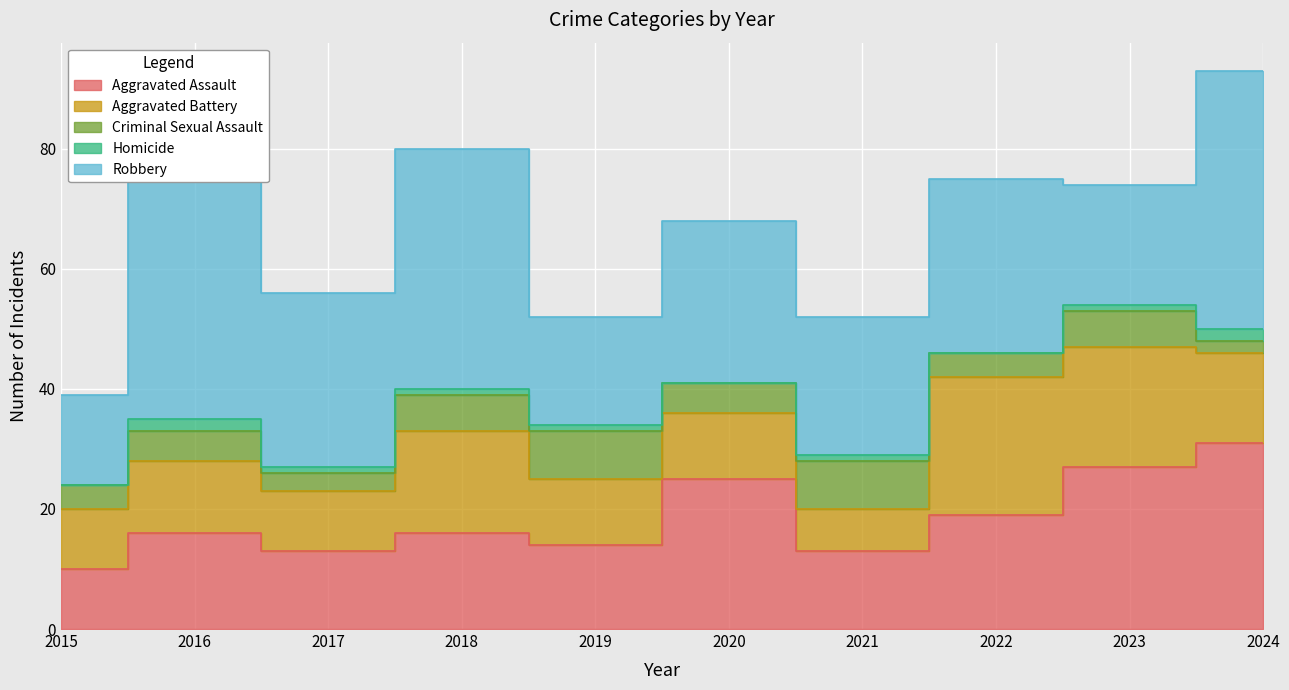

List the series in order of their overall mean, lowest first.

Homicide, Criminal Sexual Assault, Aggravated Battery, Aggravated Assault, Robbery